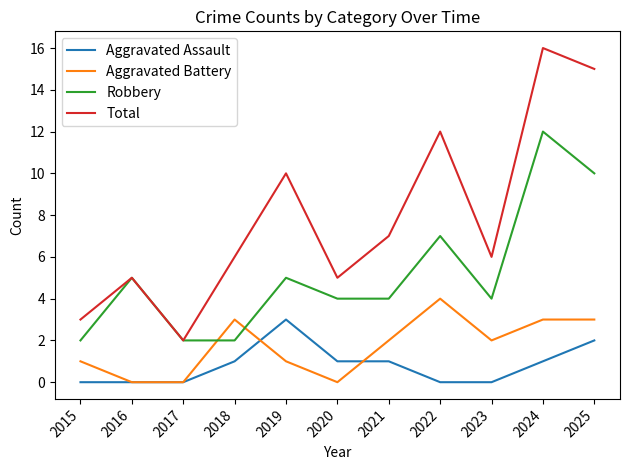

Which series has the widest spread of values?

Total